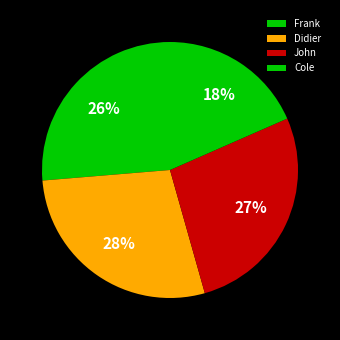

How many segments does this pie chart have?

4